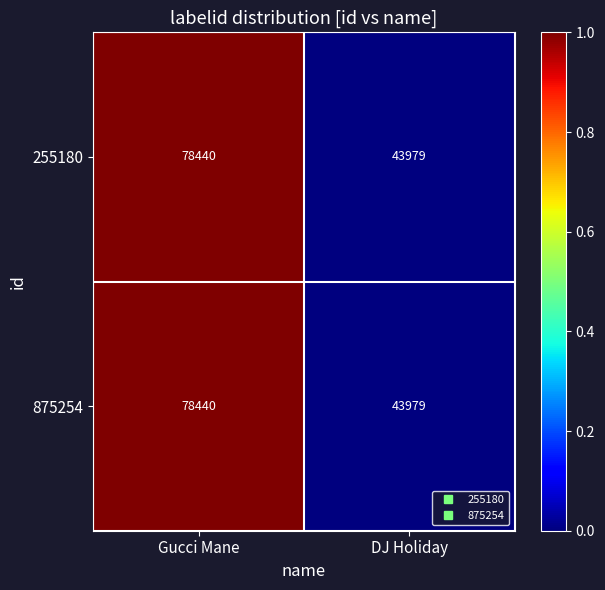

What is the total value across all series at Gucci Mane?

156880